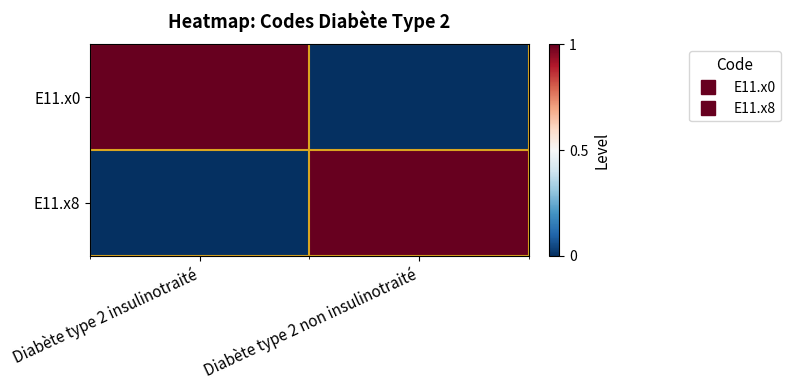

Between Diabète type 2 insulinotraité and Diabète type 2 non insulinotraité, which series saw the biggest shift?

E11.x0